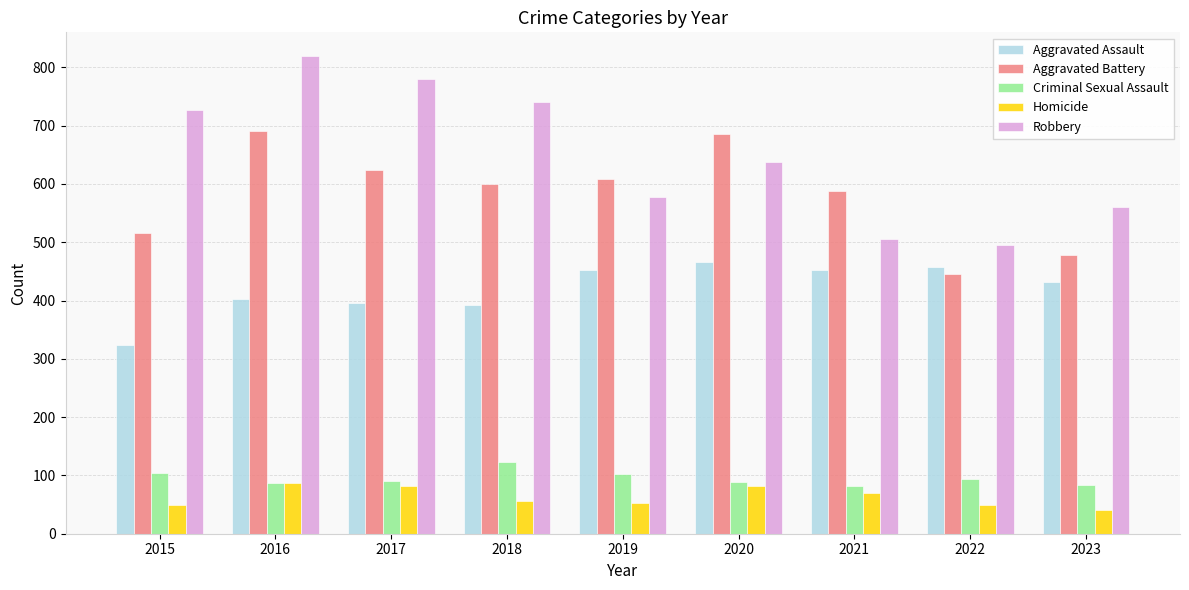

Is it true that Aggravated Assault equals 431 at 2023?

True